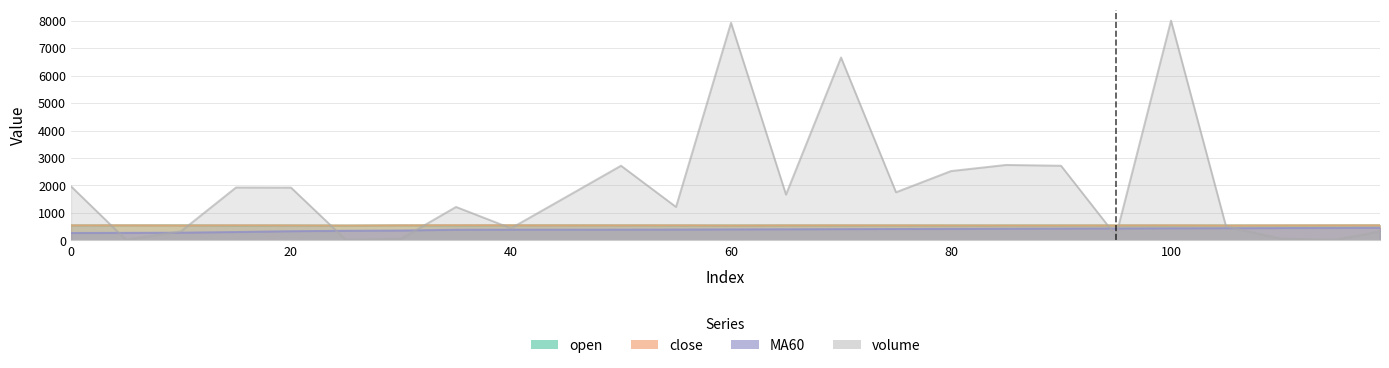

What is the sum of the open values at 15 and 0?

1092.0